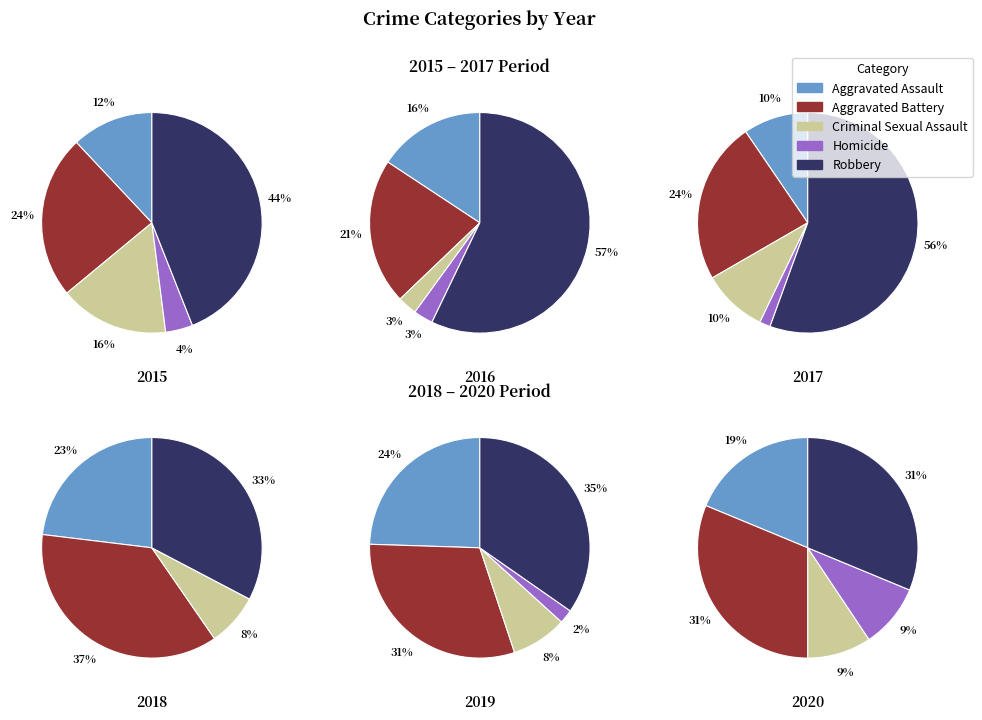

To the nearest percent, what percentage of the pie is 2017?

8%